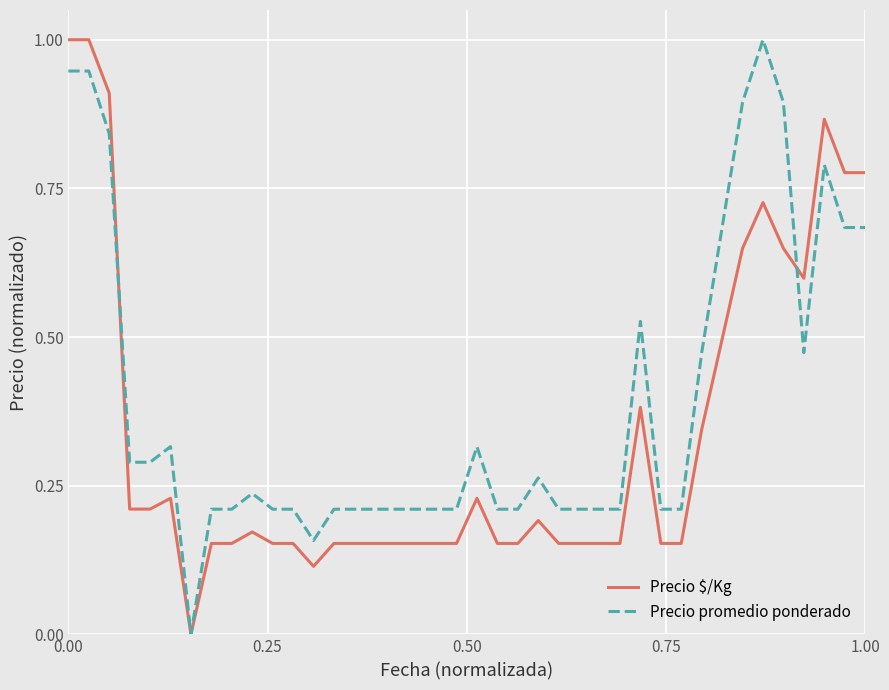

Which series has the largest total across all categories?

Precio promedio ponderado